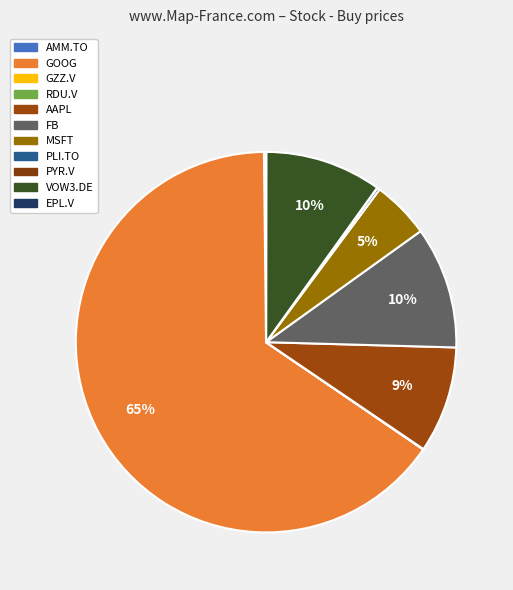

What is the ratio of the value at AAPL to the value at GOOG?

0.1